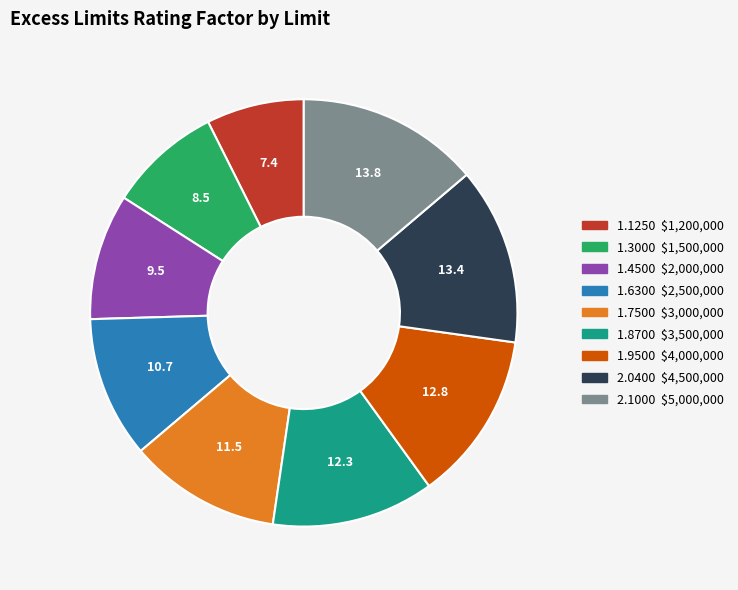

Is there a majority slice in this chart?

No